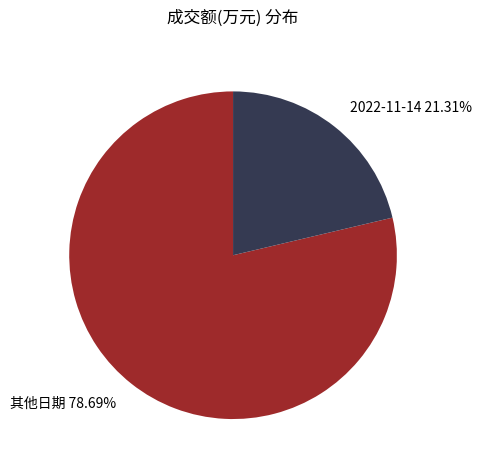

Between 其他日期 78.69% and 2022-11-14 21.31%, which is larger?

其他日期 78.69%